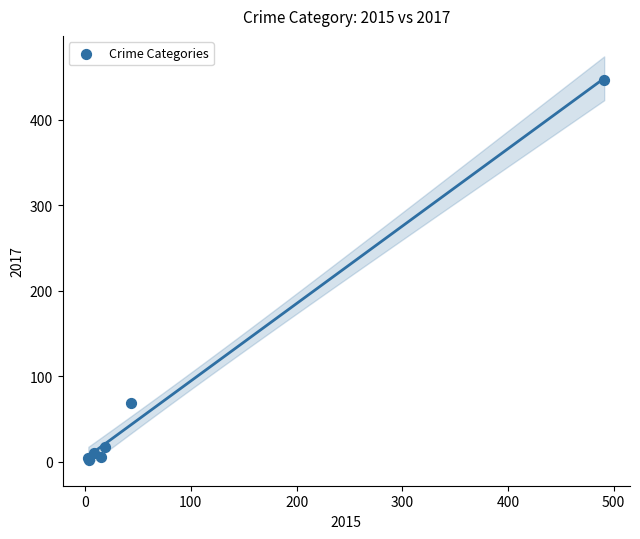

What Y value in the scatter plot is closest to 224?

69